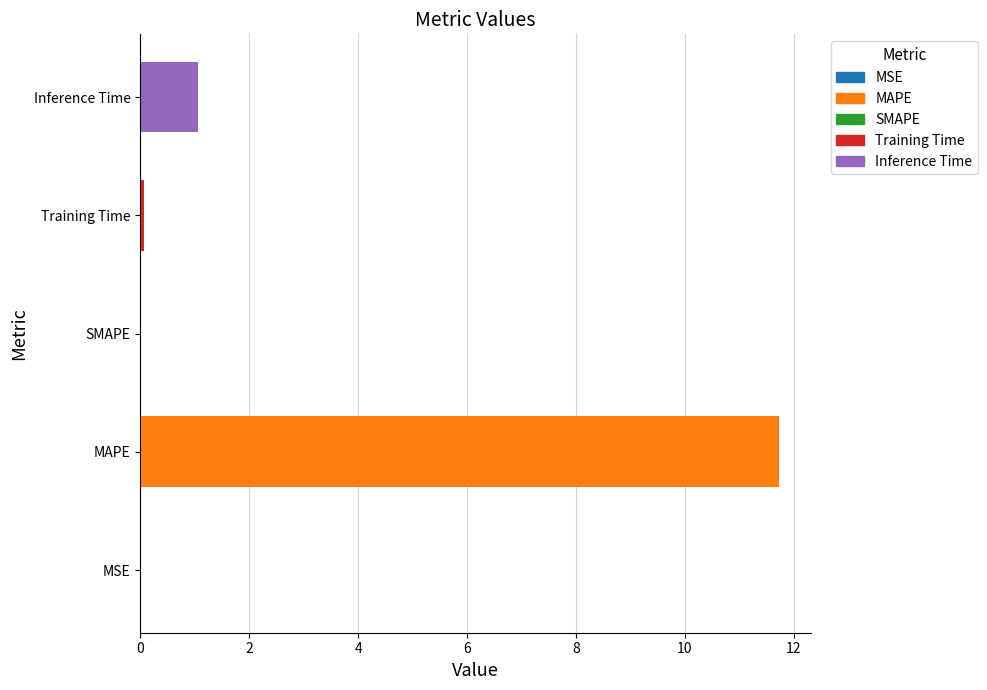

At which category does the chart reach its peak across all series?

MAPE